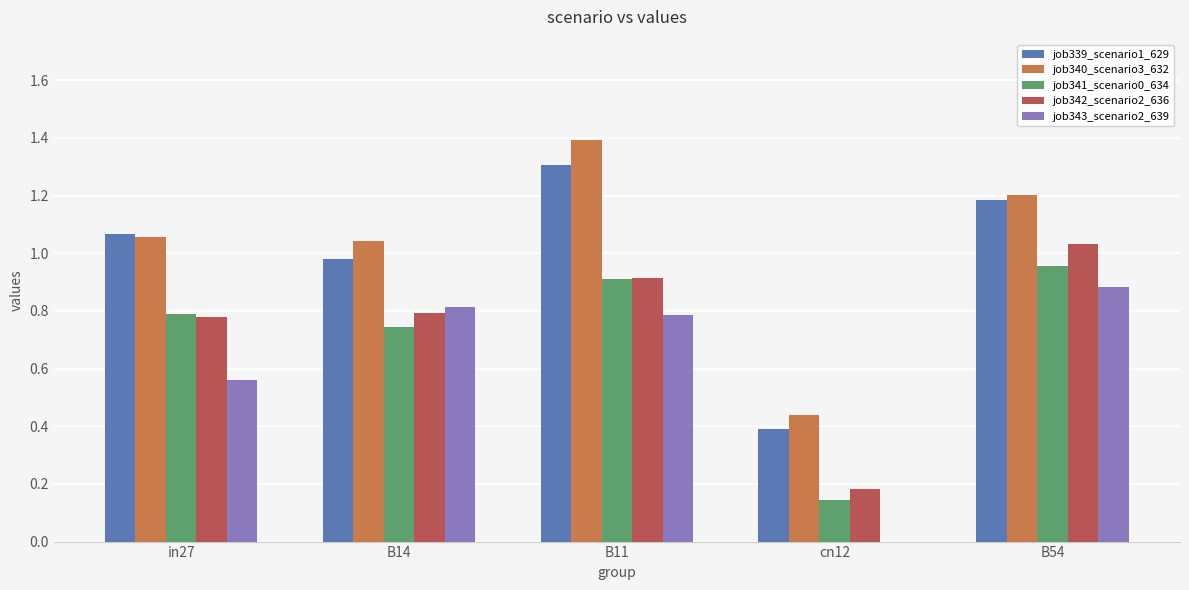

What value does the job340_scenario3_632 series have at B11?

1.4